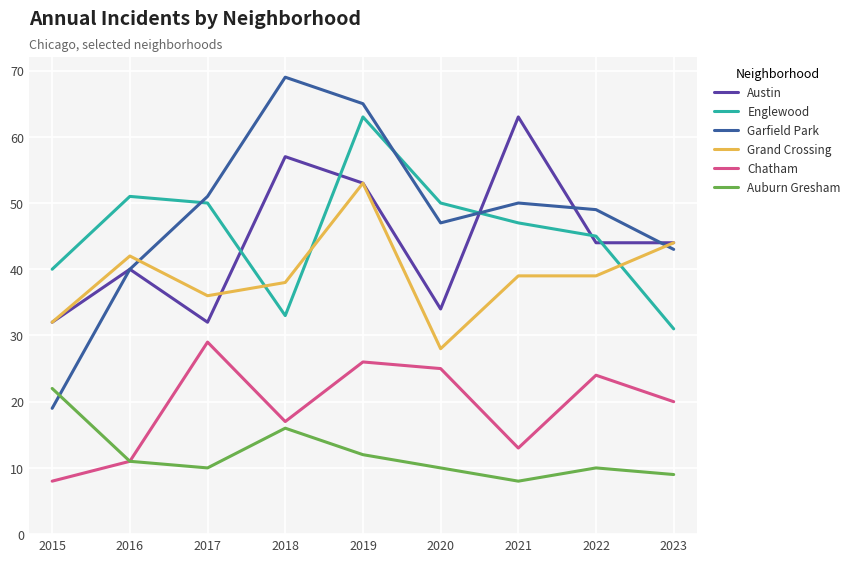

True or false: Garfield Park and Austin intersect in this chart.

True